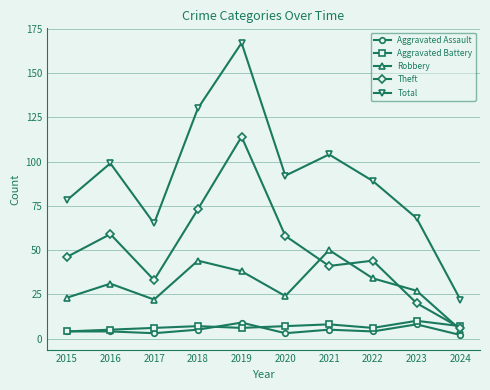

Reading left to right, extract all data points from this chart.

Aggravated Assault: 2015=4	2016=4	2017=3	2018=5	2019=9	2020=3	2021=5	2022=4	2023=8	2024=2
Aggravated Battery: 2015=4	2016=5	2017=6	2018=7	2019=6	2020=7	2021=8	2022=6	2023=10	2024=7
Robbery: 2015=23	2016=31	2017=22	2018=44	2019=38	2020=24	2021=50	2022=34	2023=27	2024=5
Theft: 2015=46	2016=59	2017=33	2018=73	2019=114	2020=58	2021=41	2022=44	2023=20	2024=6
Total: 2015=78	2016=99	2017=65	2018=130	2019=167	2020=92	2021=104	2022=89	2023=68	2024=22